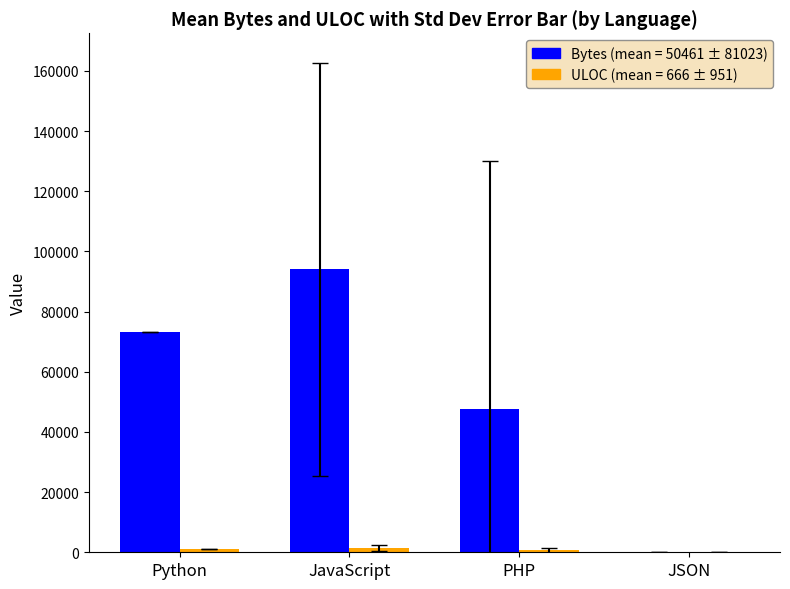

Which label corresponds to the largest value in the chart?

JavaScript